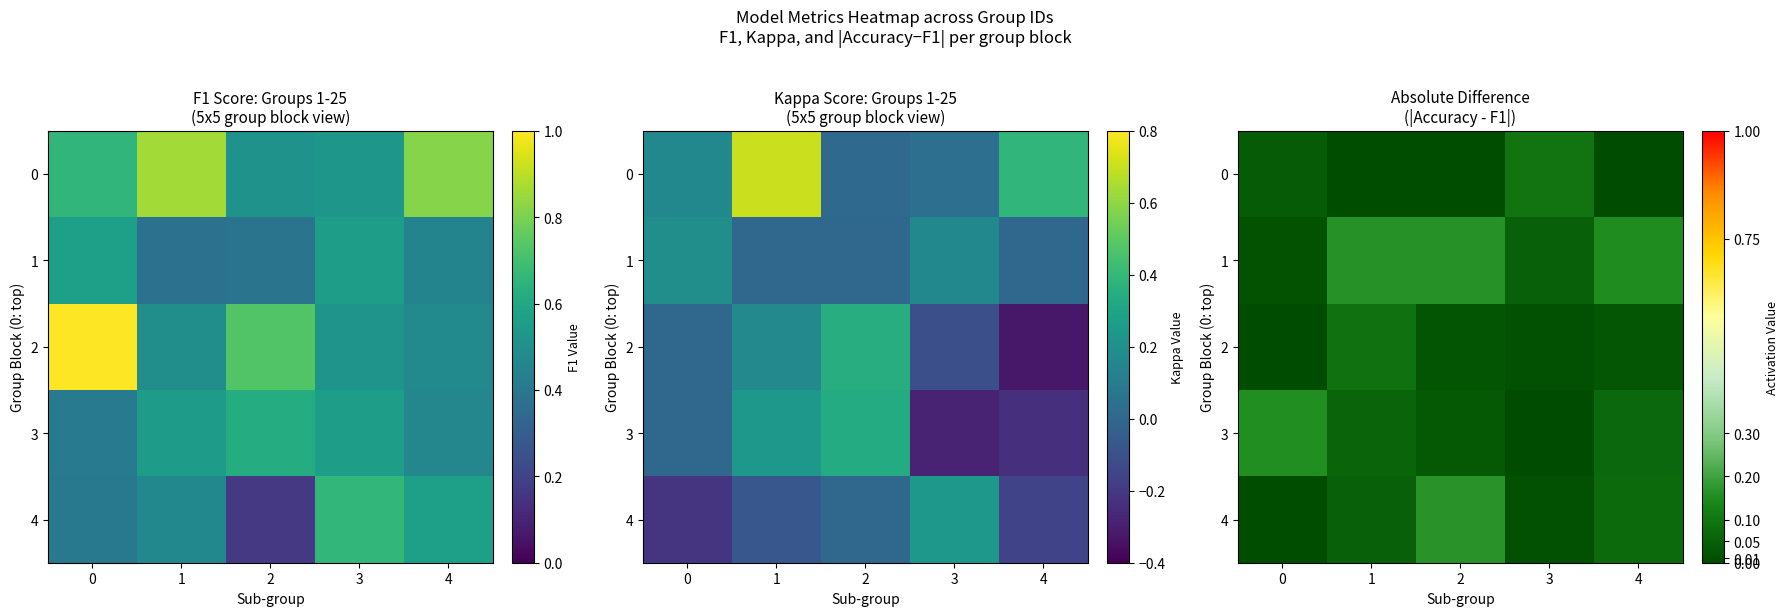

The value of 2 at 2 is 0.0. True or false?

False